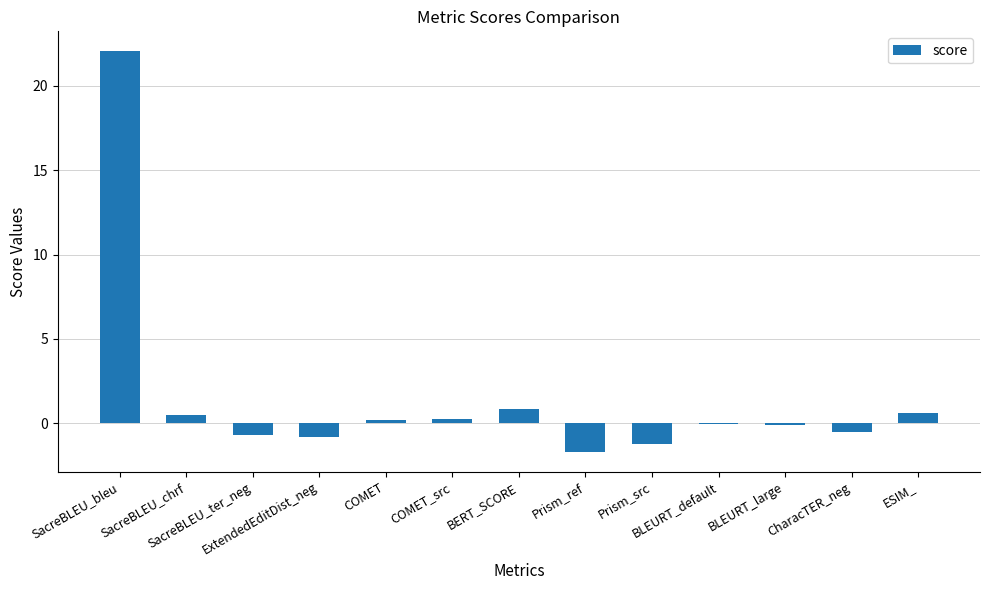

At which label does the data first exceed 0?

SacreBLEU_bleu